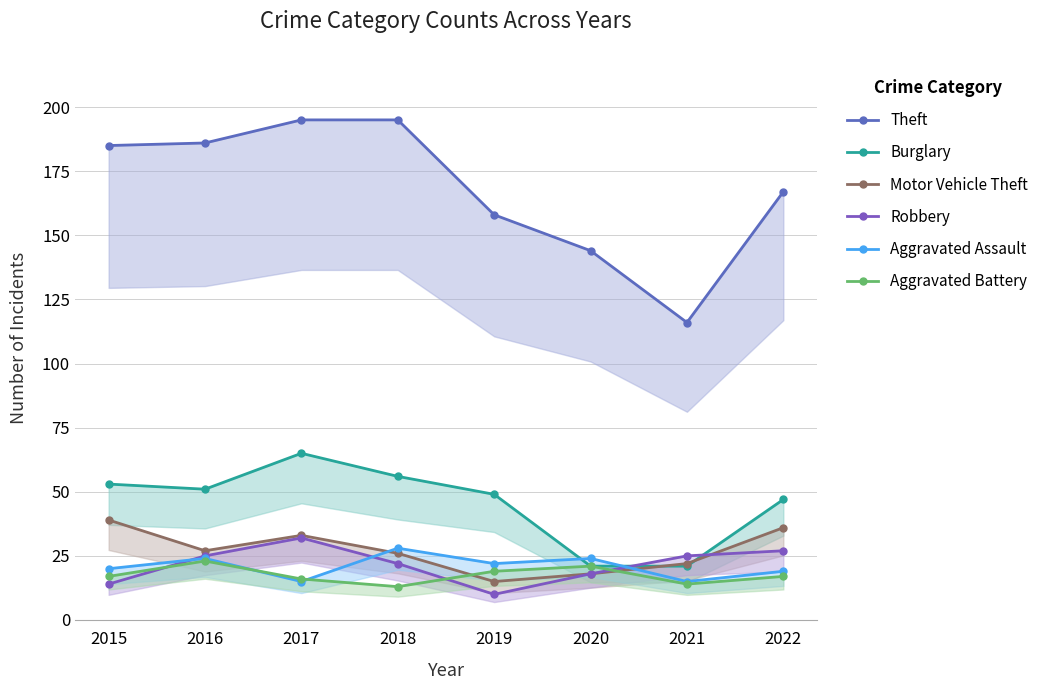

What is the spread (max minus min) of values at 2017?

180